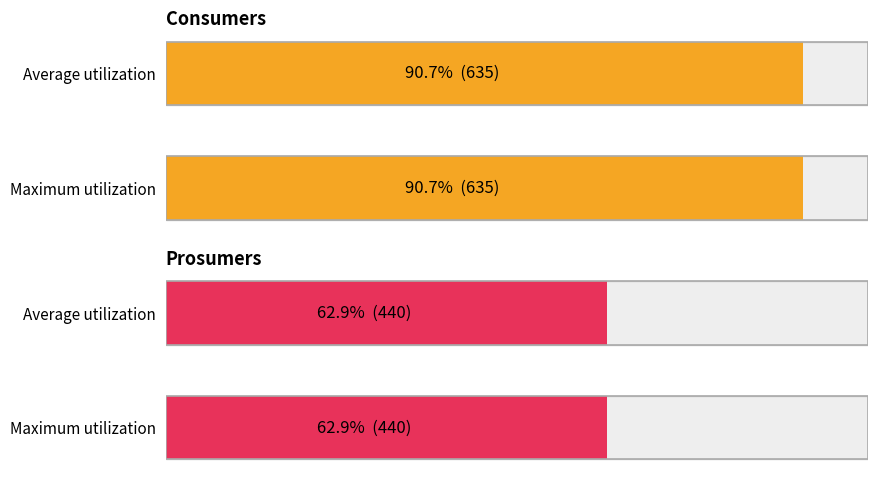

What are all the series names shown in the legend?

Consumers, Prosumers